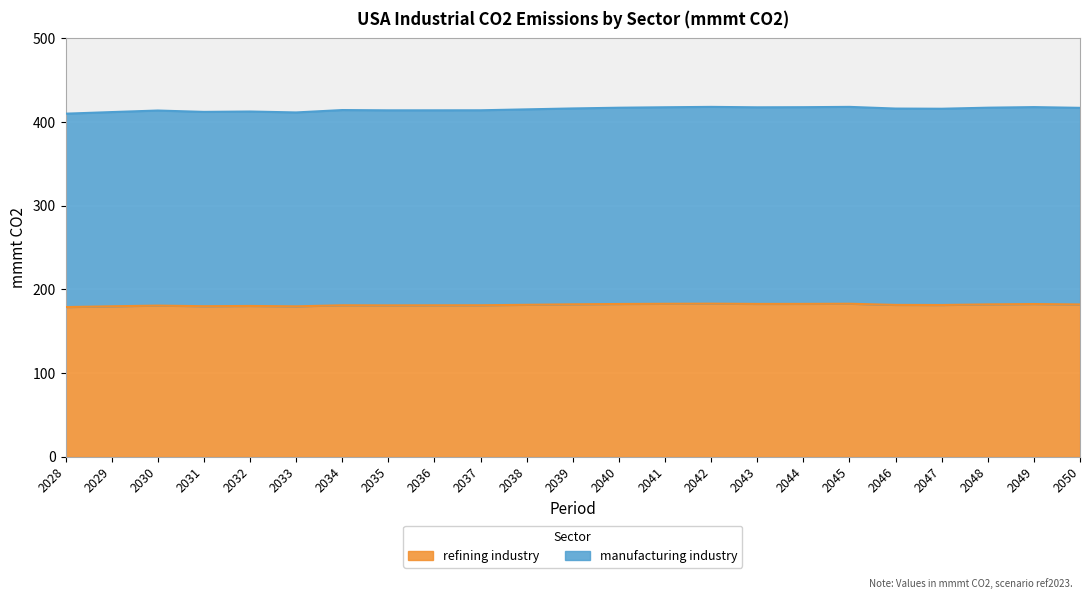

In refining industry, how many points are lower than both neighbors (excluding endpoints)?

5